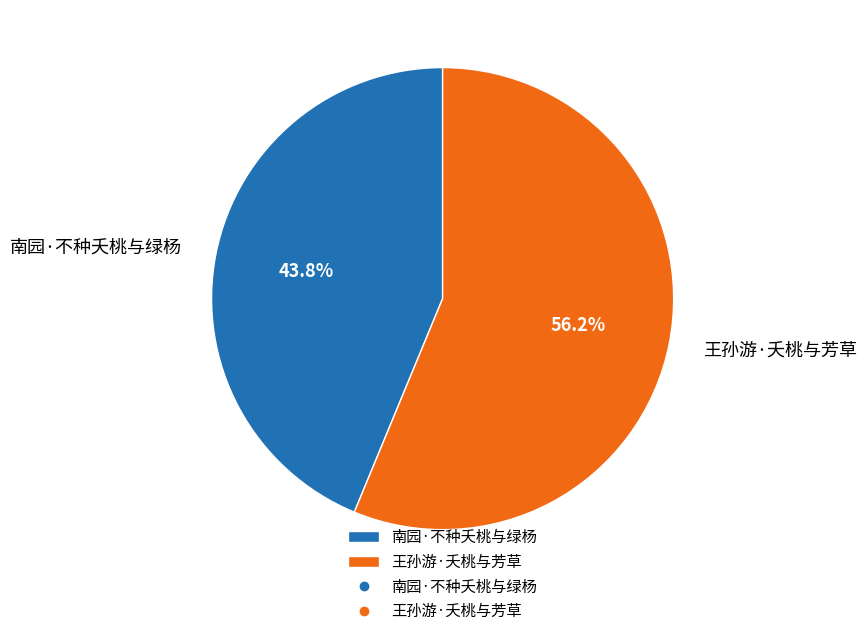

To the nearest percent, what is the difference between the largest and smallest slice percentages?

12%